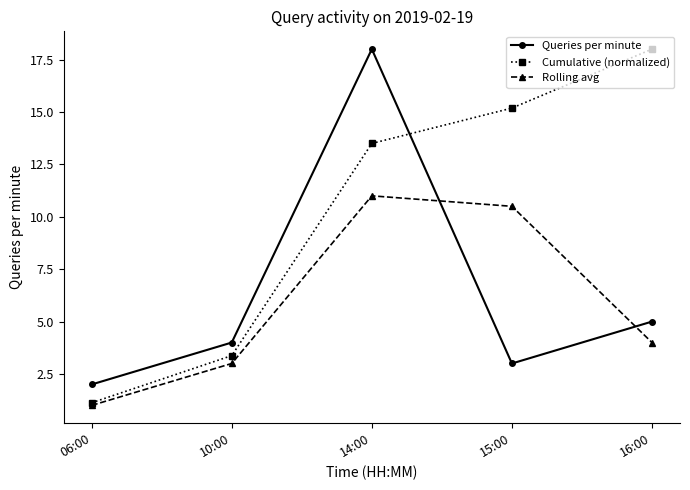

The Queries per minute series shows 7.0 at 10:00. True or false?

False